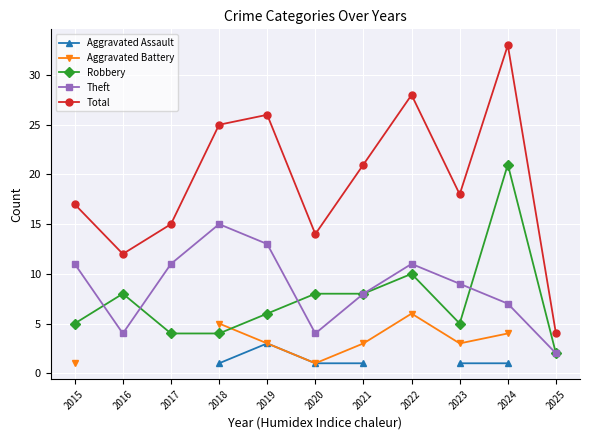

What are all the series names shown in the legend?

Aggravated Assault, Aggravated Battery, Robbery, Theft, Total